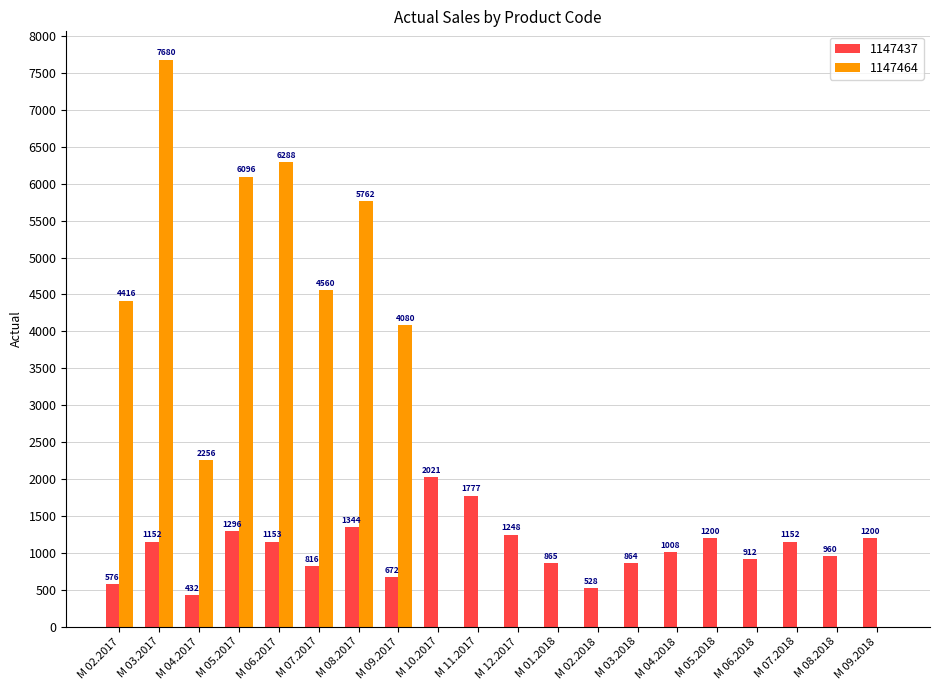

At which category is the sum across all series the highest?

M 03.2017